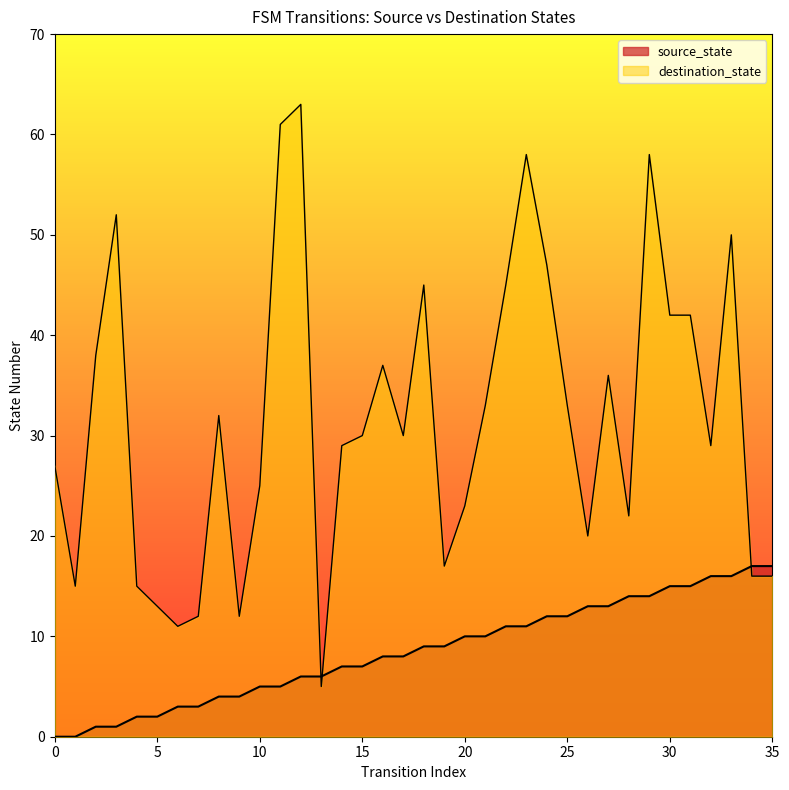

Where is the first local maximum for destination_state?

3